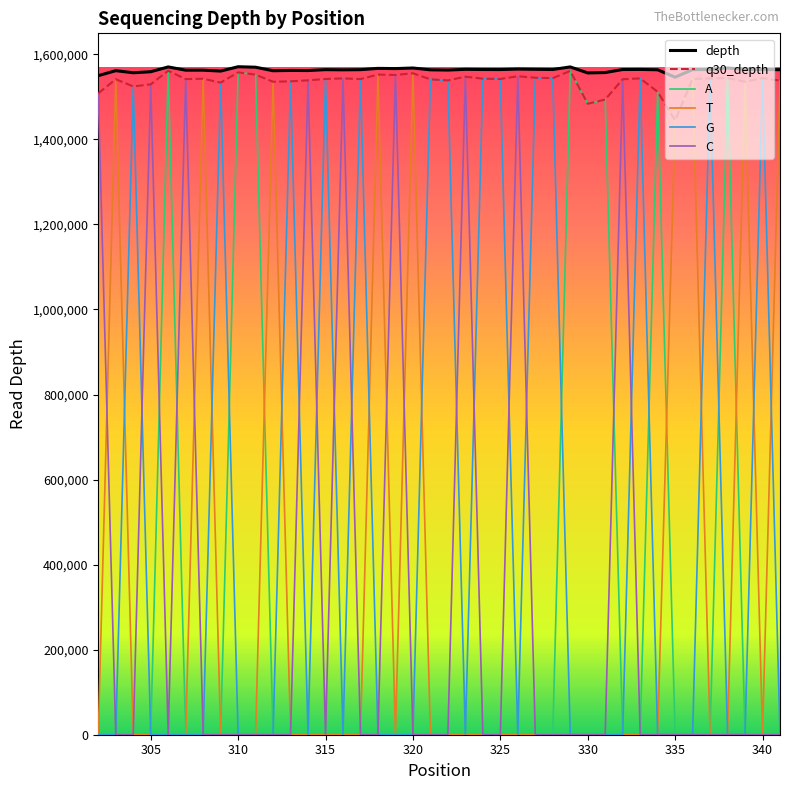

Which series has the widest spread of values?

A